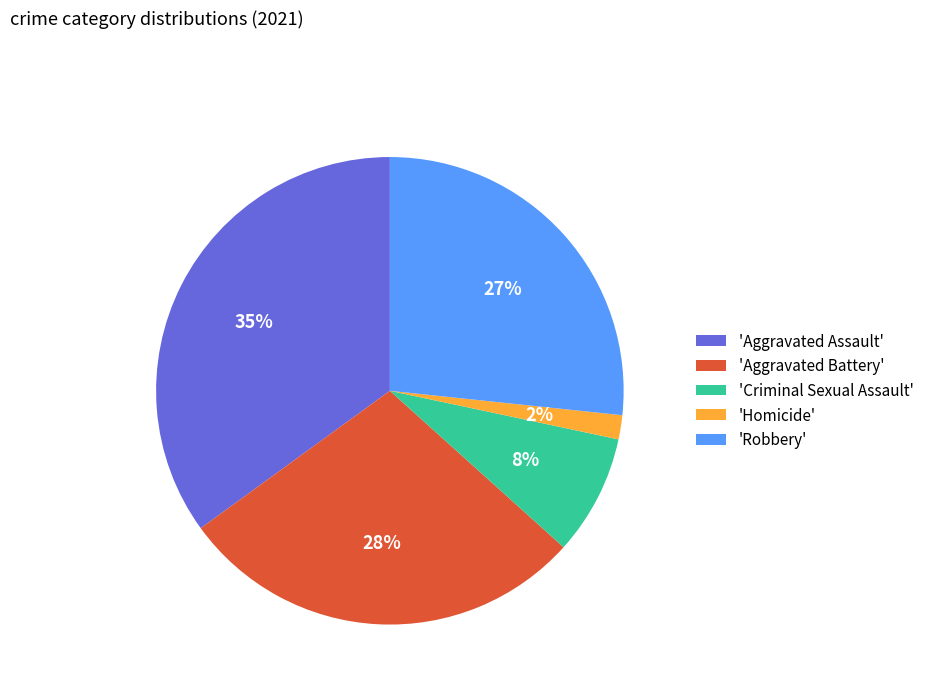

Does 'Homicide' represent more than half of the total?

No